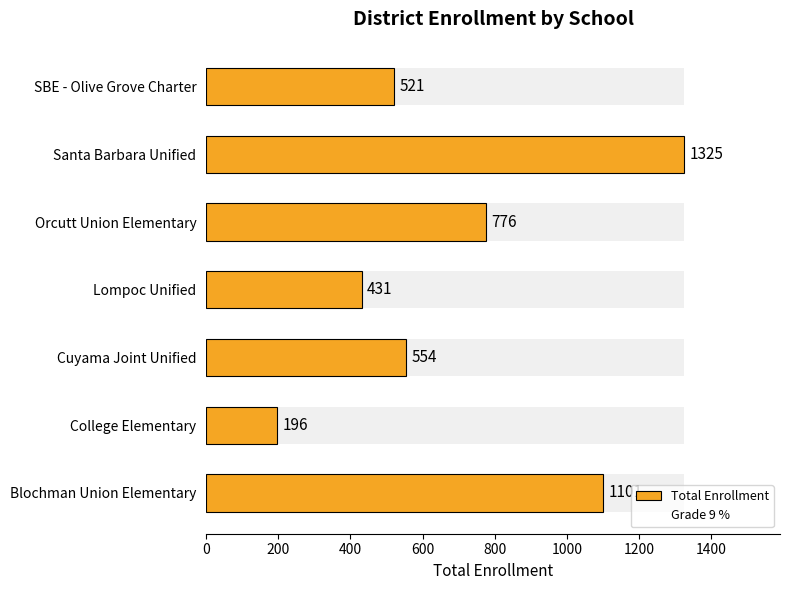

How many groups of bars are there?

7